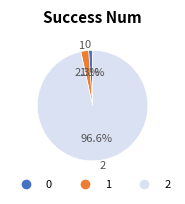

Does any single category account for the majority?

Yes